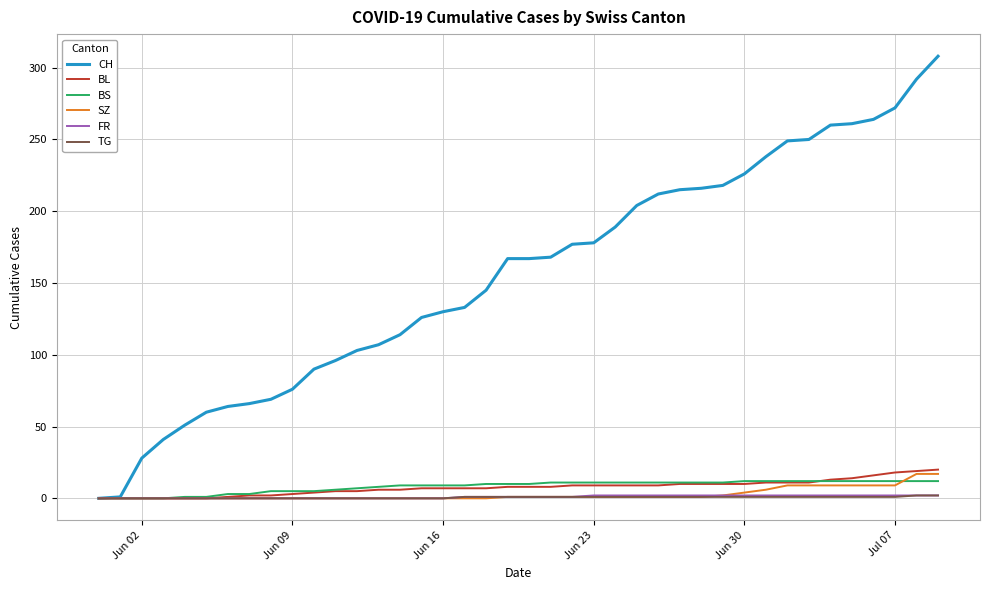

Which series has the widest spread of values?

CH